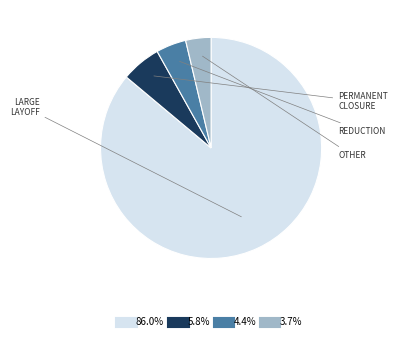

Is there a majority slice in this chart?

Yes